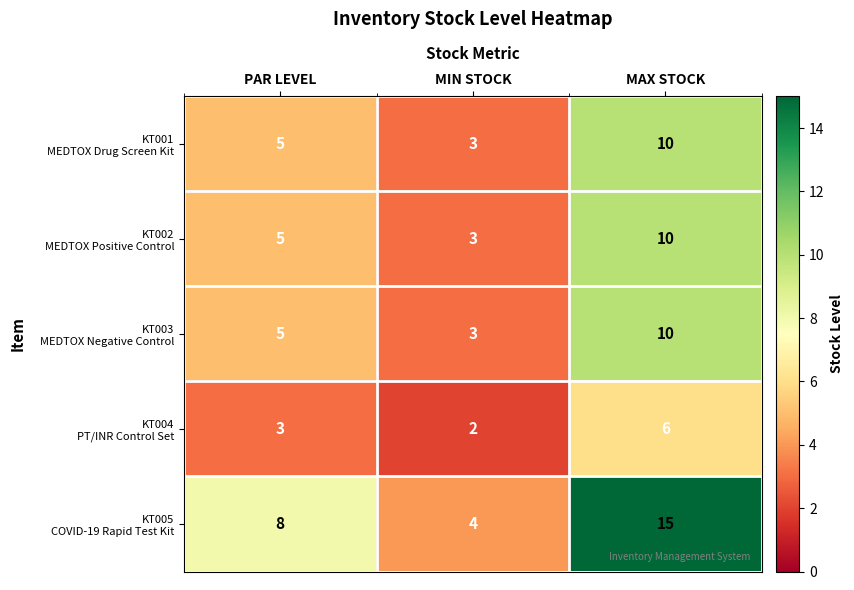

What is the total value across all series at MIN STOCK?

15